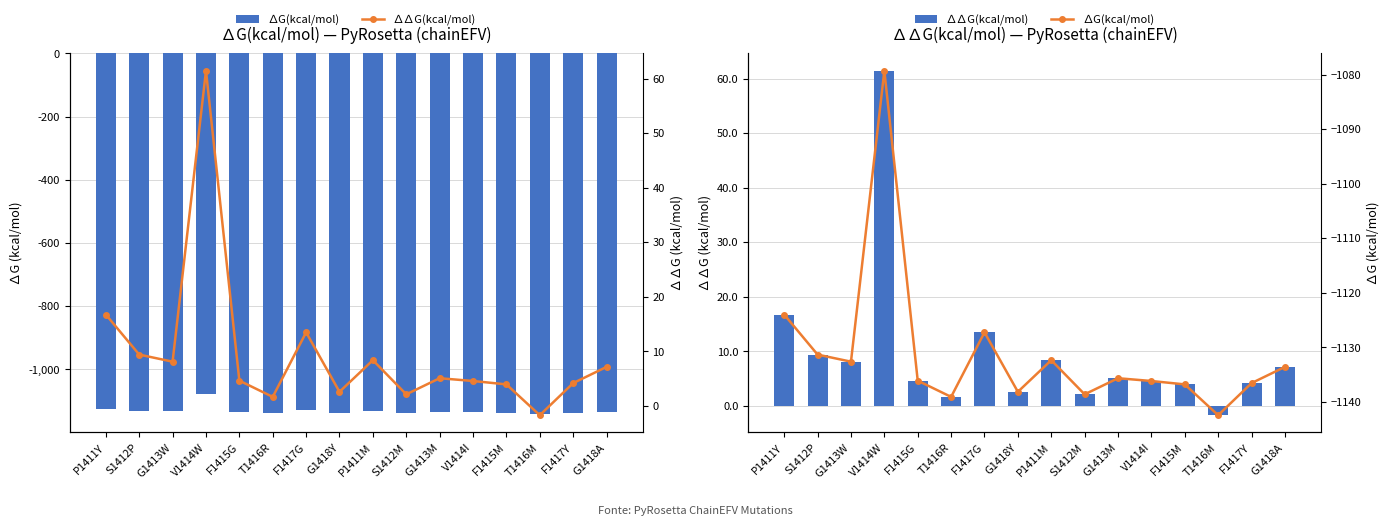

Between V1414W and S1412M, which series saw the biggest shift?

∆G(kcal/mol)